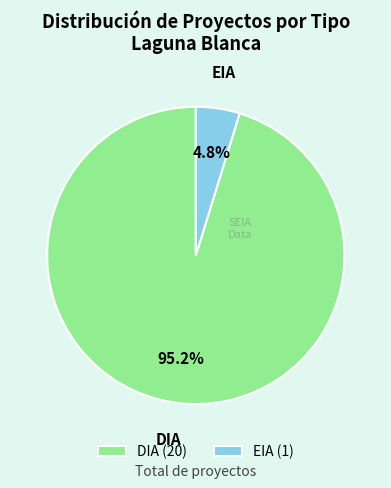

Is it true that DIA is 68% of the pie?

False